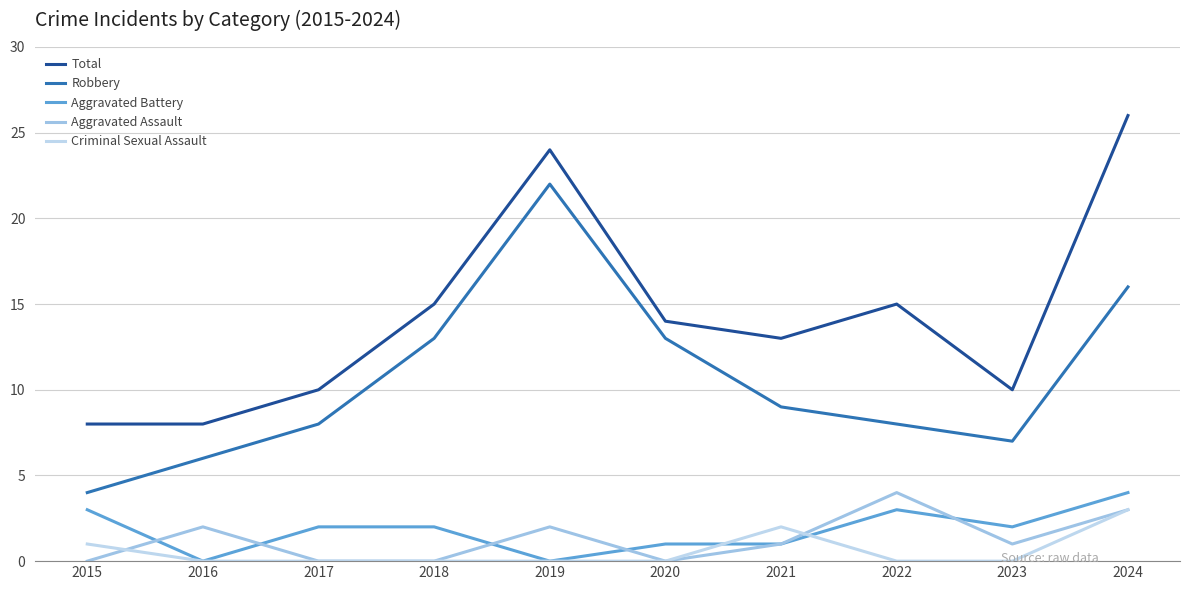

True or false: Aggravated Assault and Aggravated Battery intersect in this chart.

True